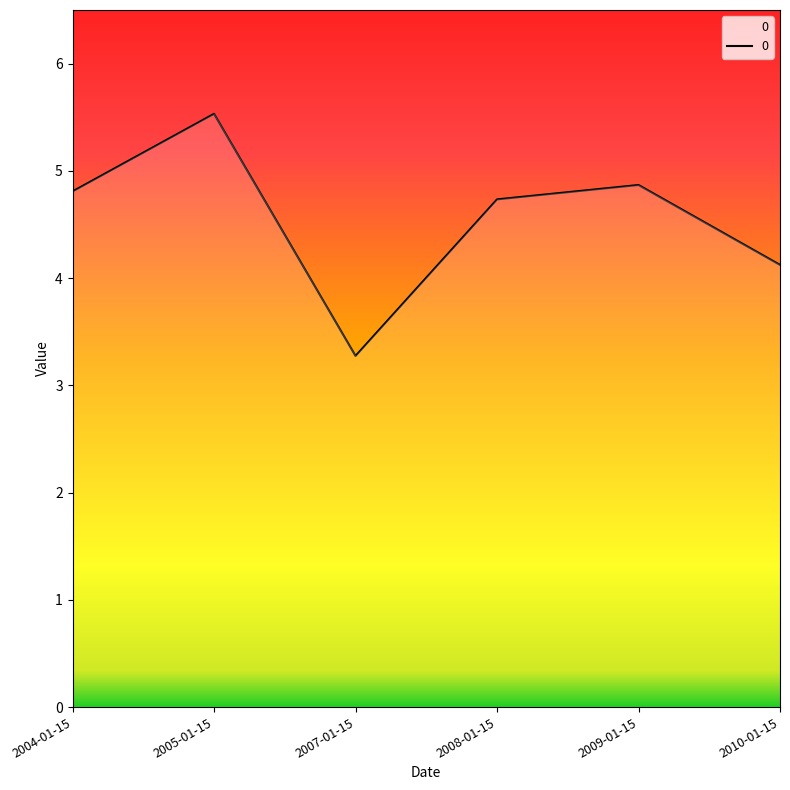

What is the smallest value displayed?

3.3